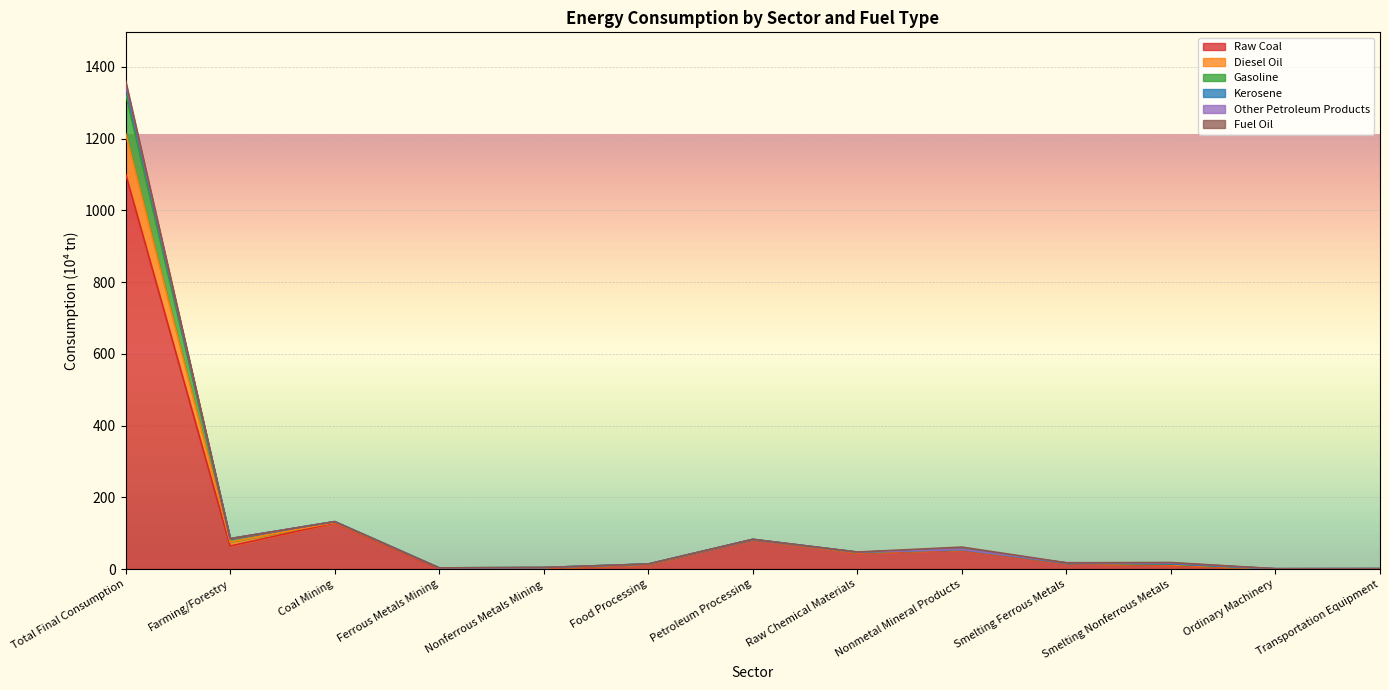

What is the label of the 10th point from the right?

Ferrous Metals Mining